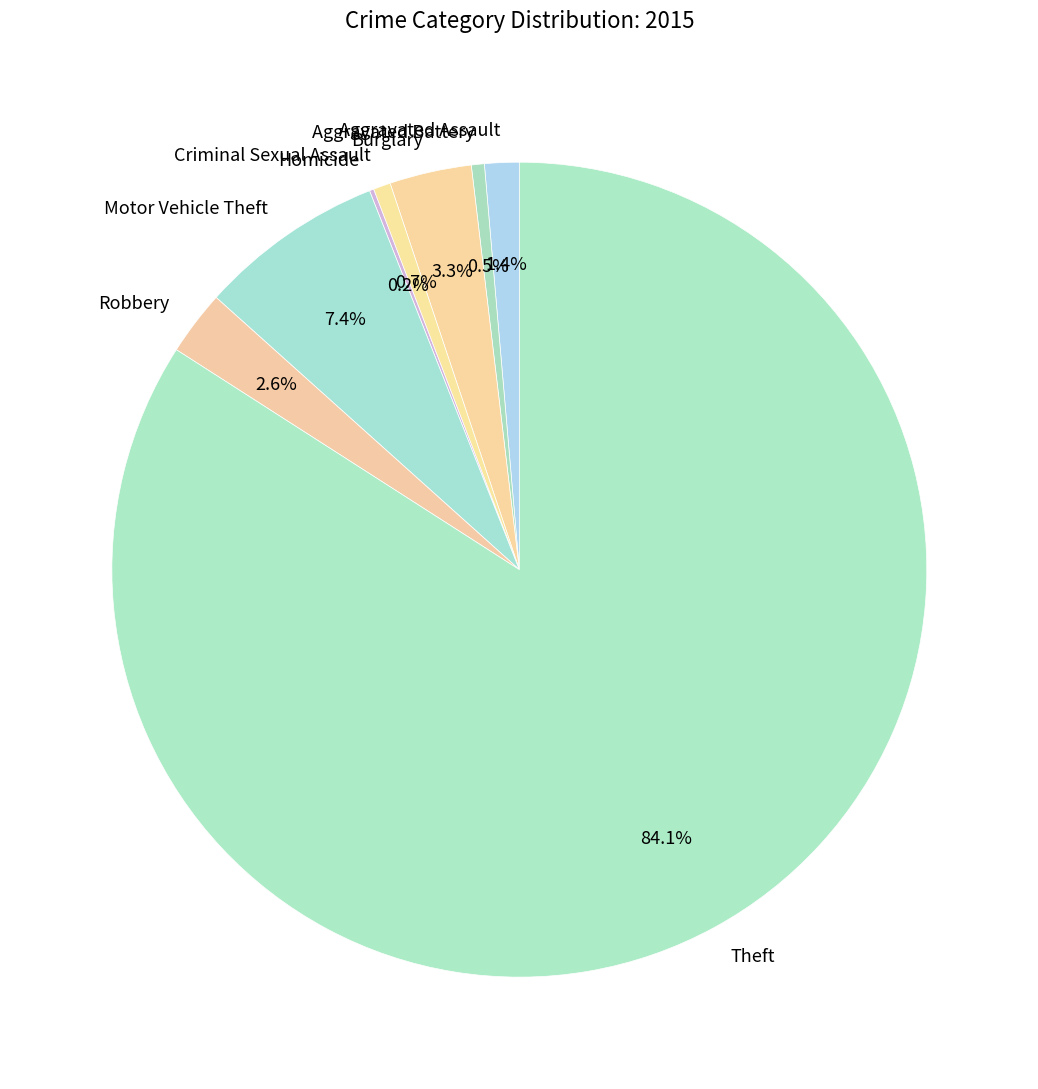

What portion of the pie excludes Criminal Sexual Assault?

99.3%